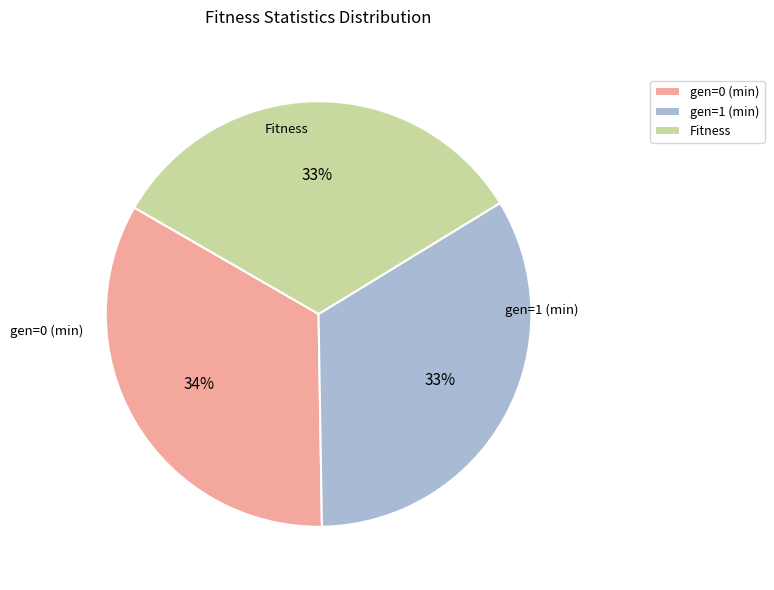

True or false: gen=1 (min) accounts for 33% of the total.

True